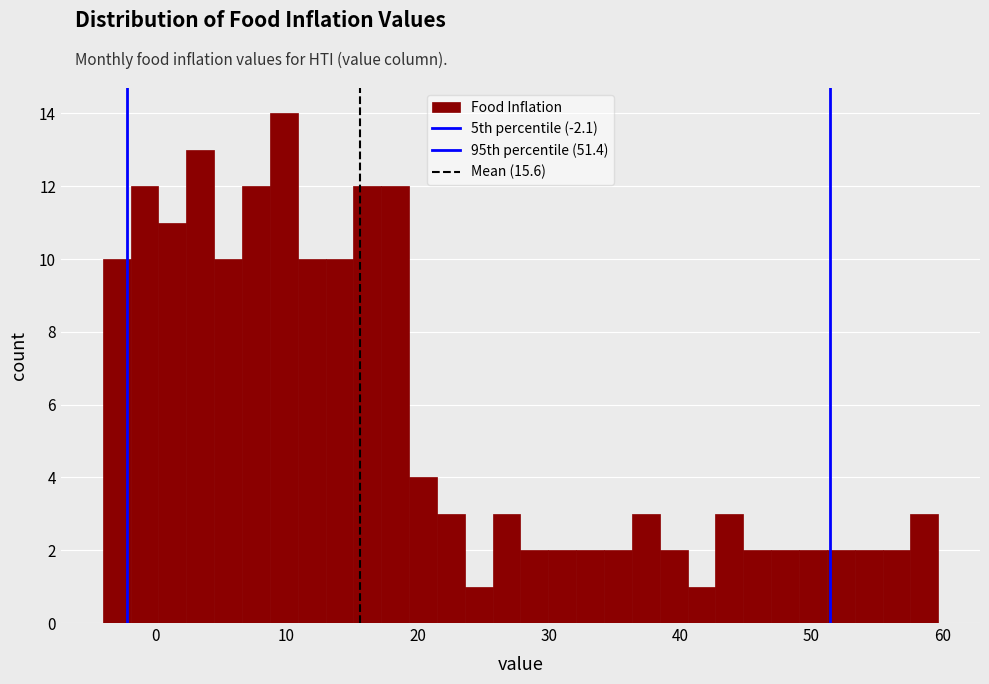

Read against the x-axis, roughly where is the centre of the tallest bar?

10